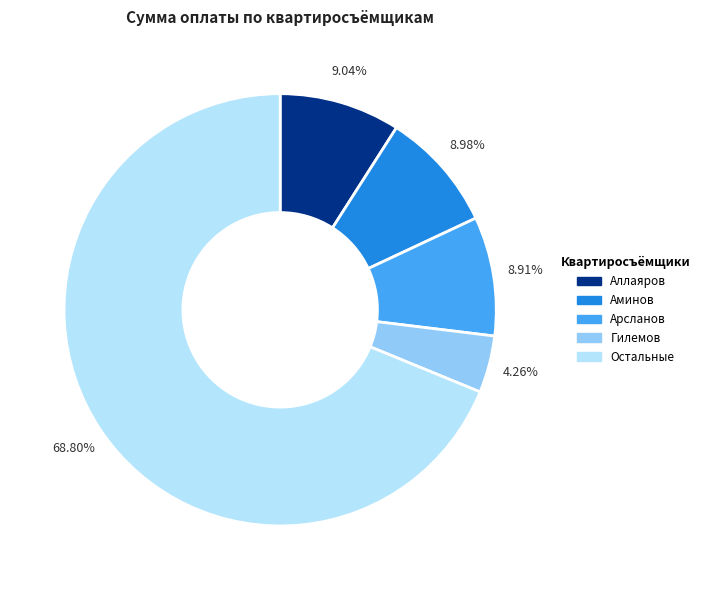

Is there a majority slice in this chart?

Yes